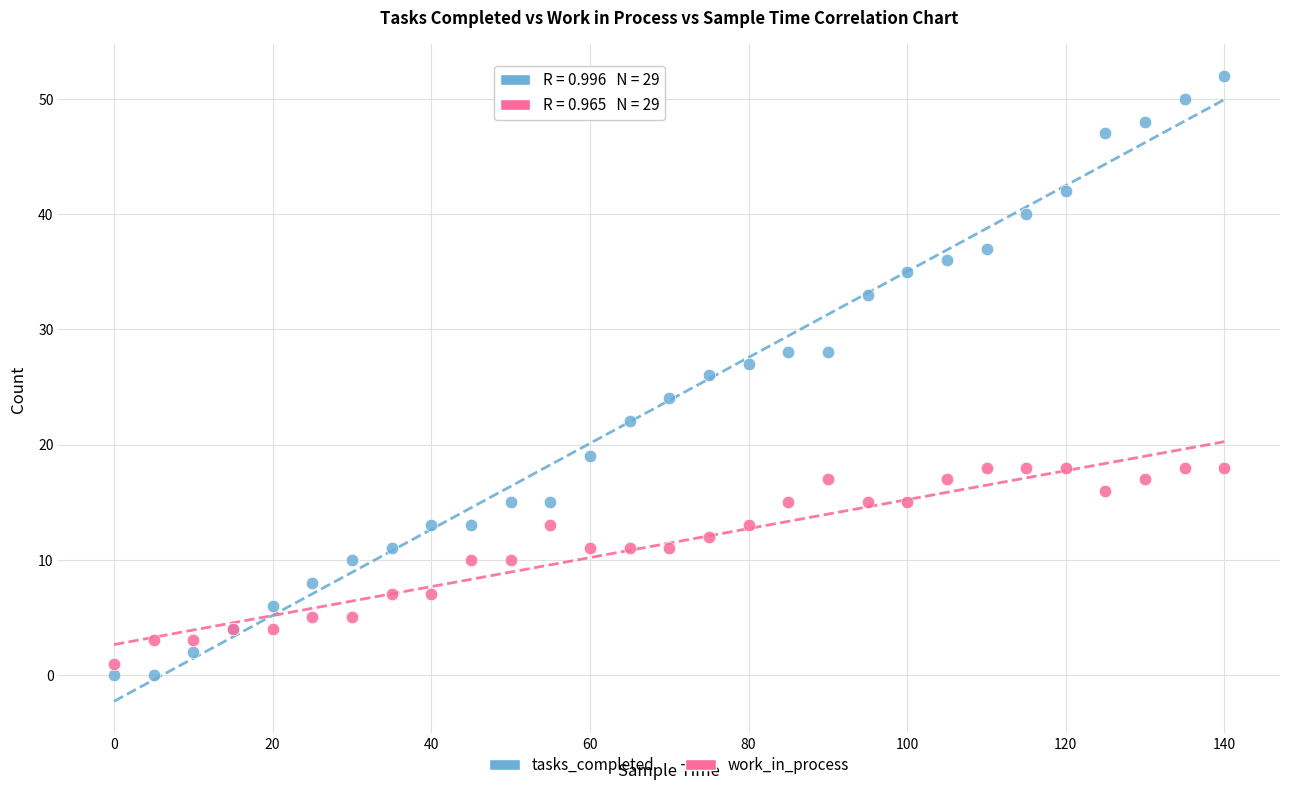

Which series has the widest spread of Y values?

tasks_completed